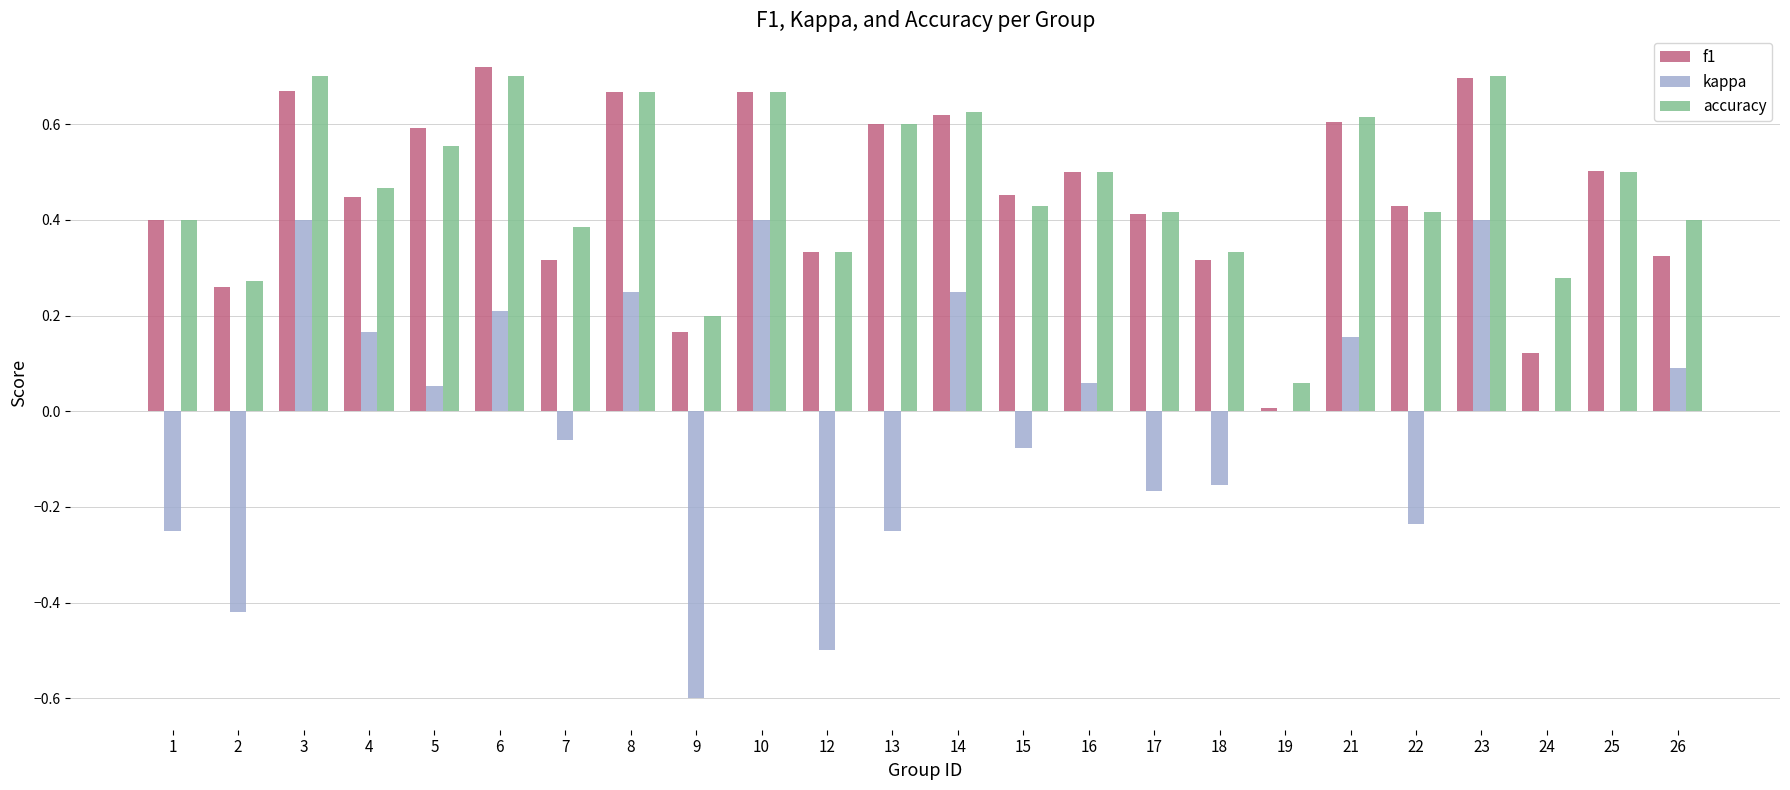

What value does the kappa series have at 12?

-0.5